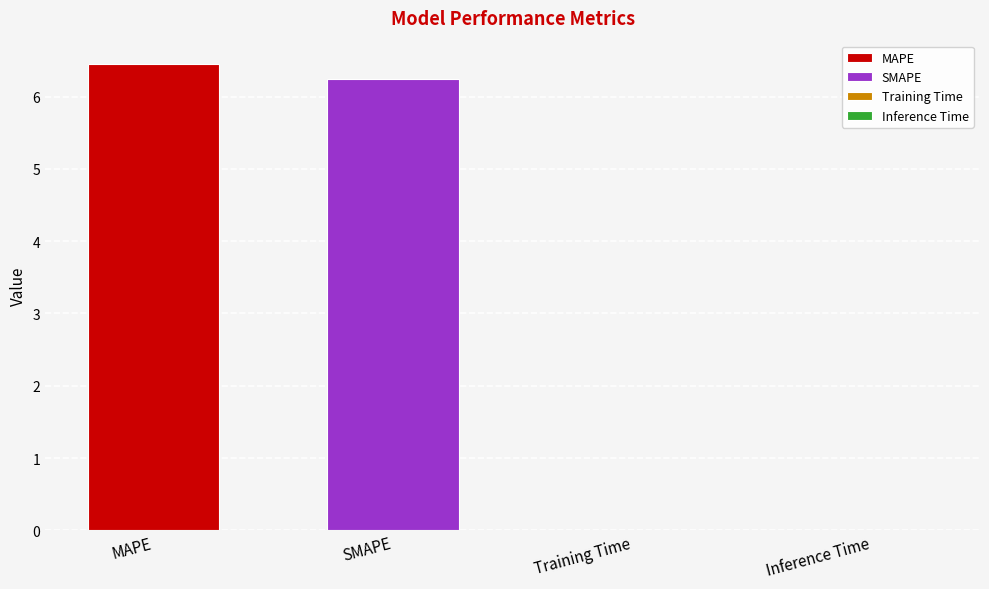

What is the maximum value shown in the chart?

6.5